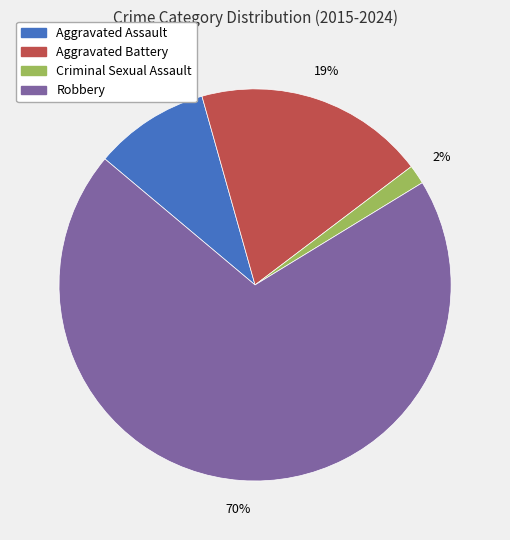

Between Aggravated Battery and Criminal Sexual Assault, which is larger?

Aggravated Battery